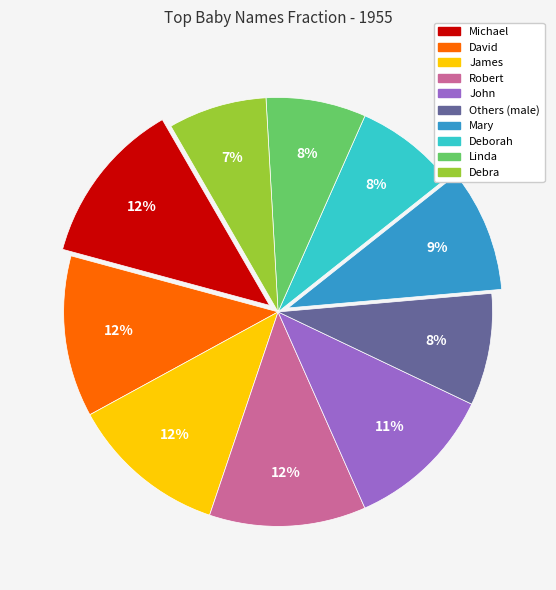

What percentage is the Mary slice, to the nearest percent?

9%